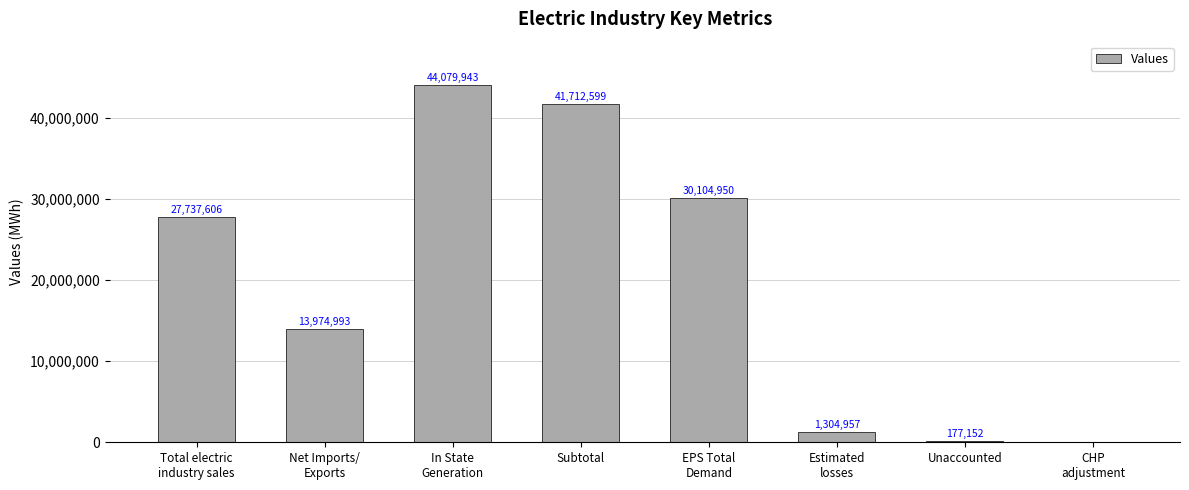

Between In State
Generation and Subtotal, which is larger?

In State
Generation